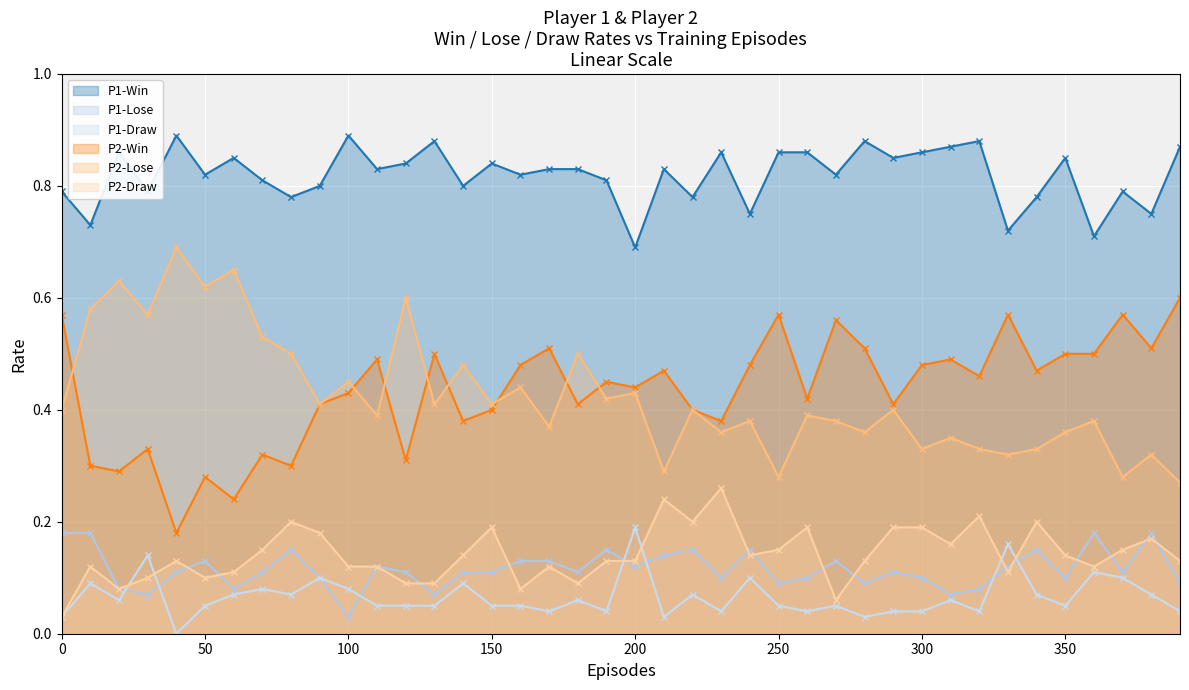

True or false: P2-Draw has more than 2 points higher than both neighbors.

True